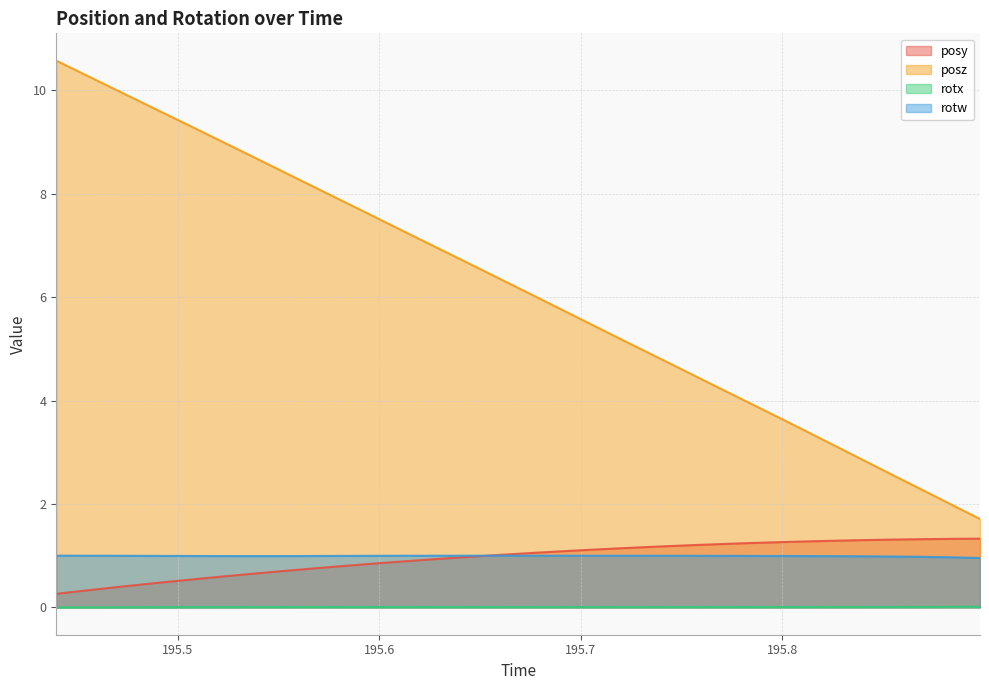

What value does the posz series have at 195.5784?

7.9